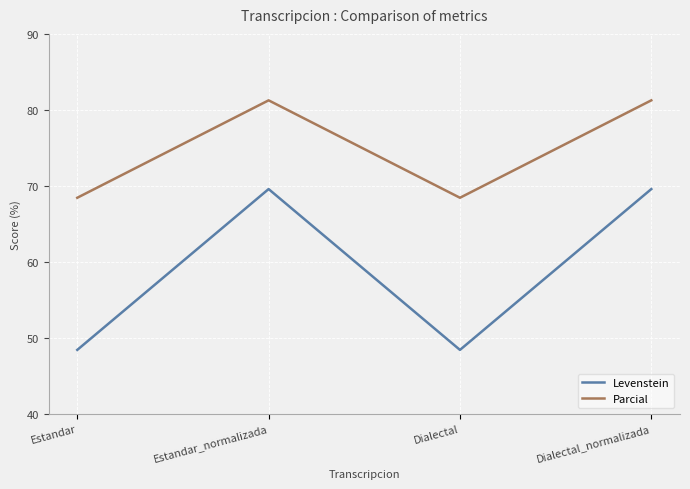

What value does the Parcial series have at Dialectal?

68.4